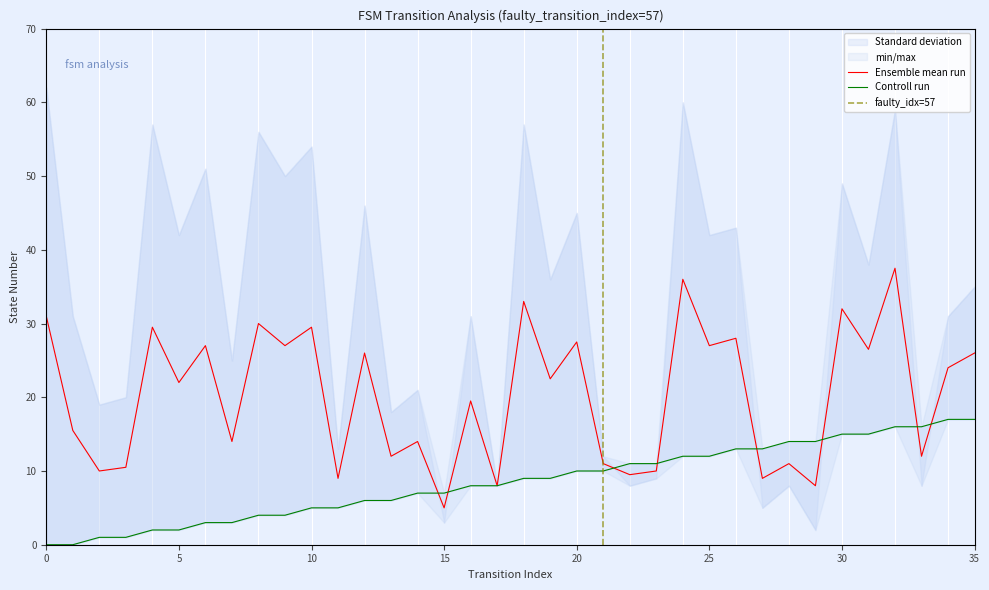

Which has a higher value, 34 or 9?

34